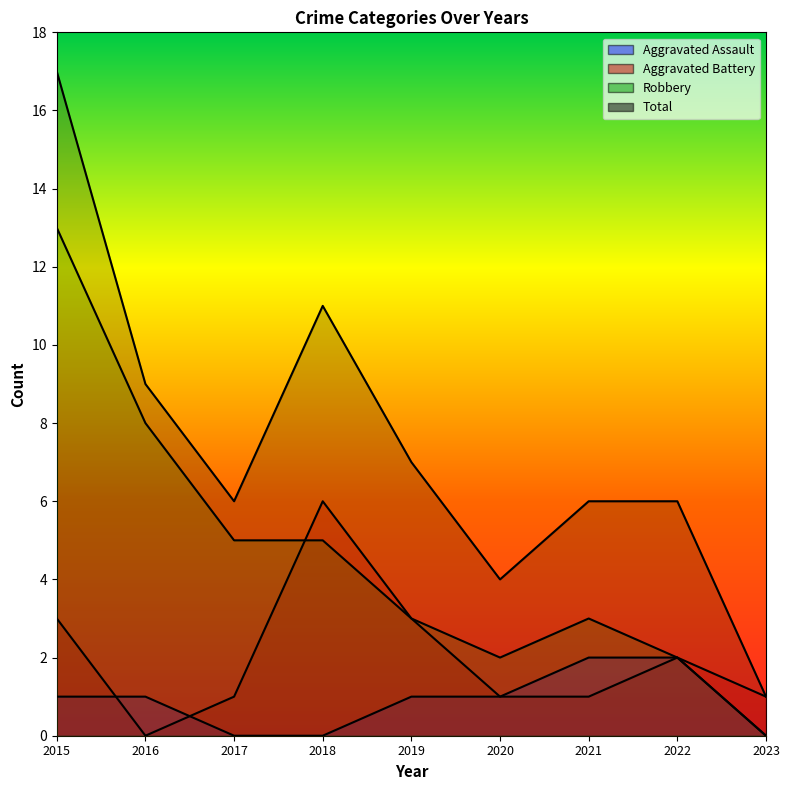

The Robbery series shows 8 at 2016. True or false?

True